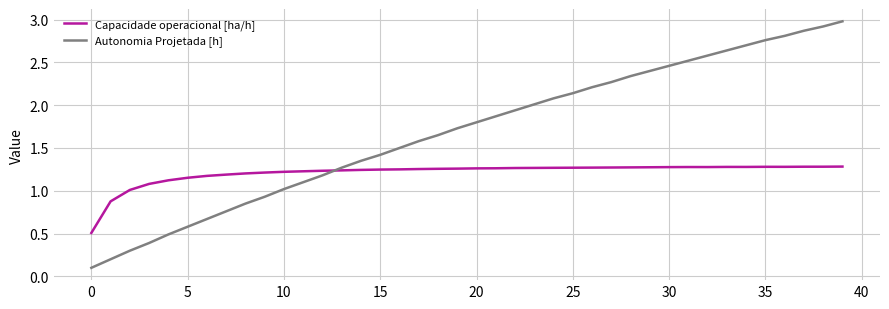

Which series has the largest total across all categories?

Autonomia Projetada [h]